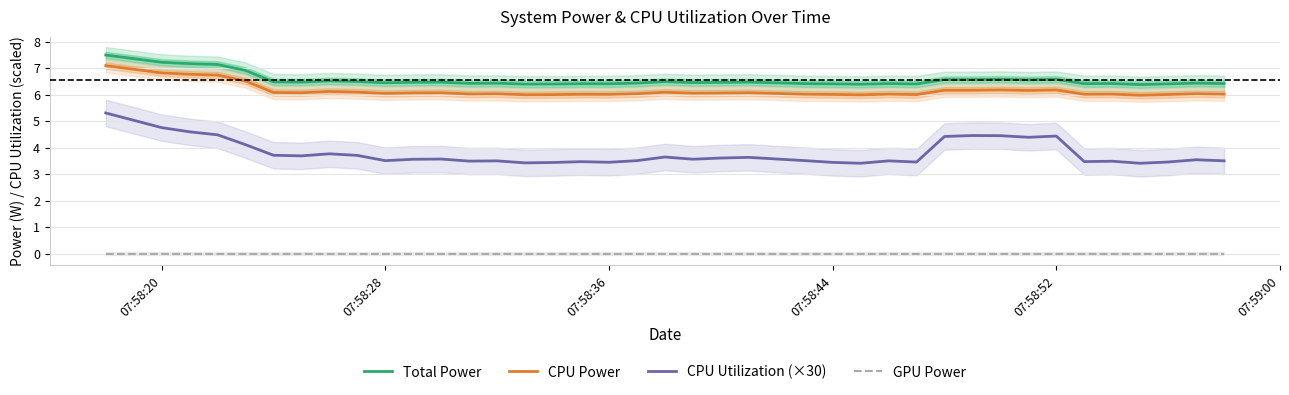

At how many categories does at least one series exceed 6?

40